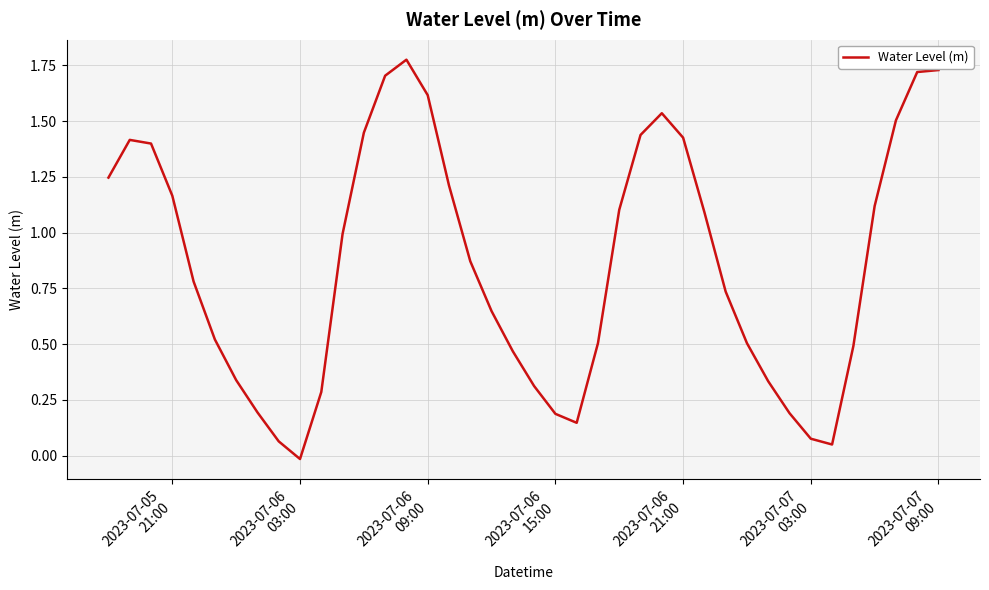

Is this an area chart (filled region under the line)?

No